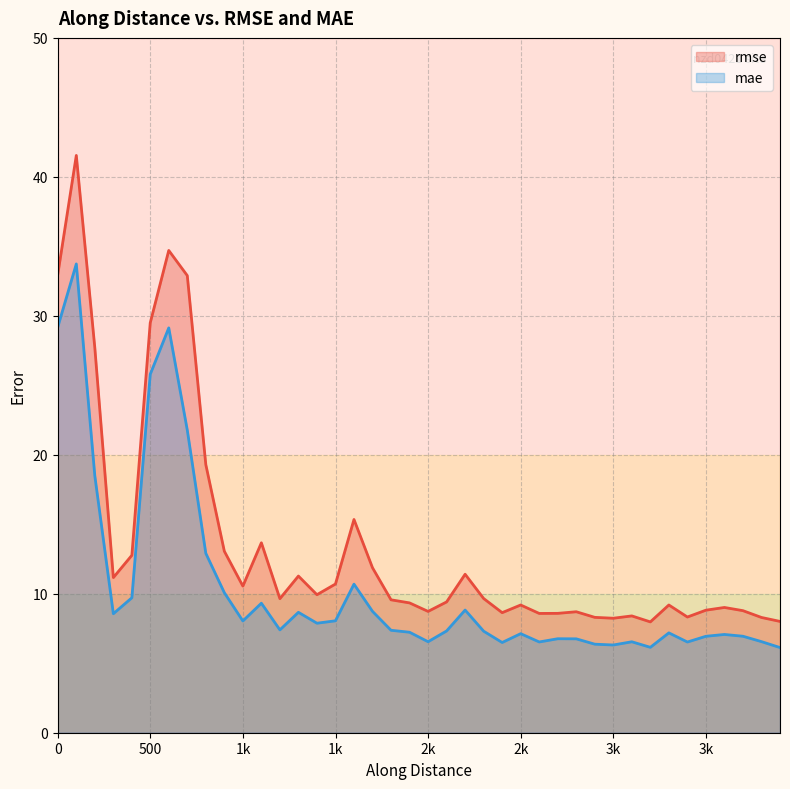

Is it true that mae equals 20.1 at 99.99999999934066?

False